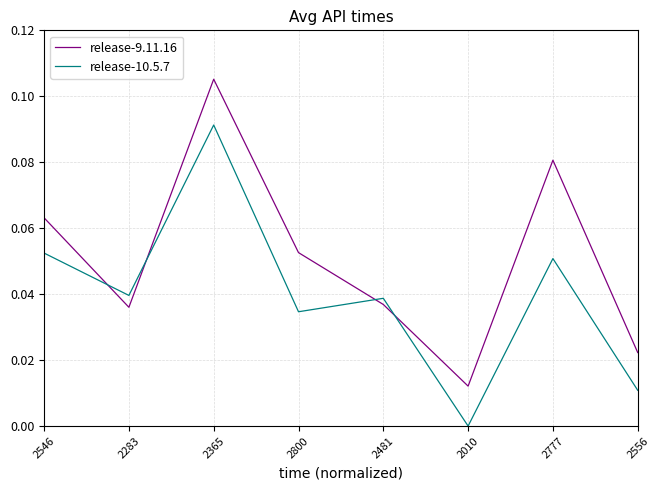

Which series has the largest range (max minus min)?

release-9.11.16